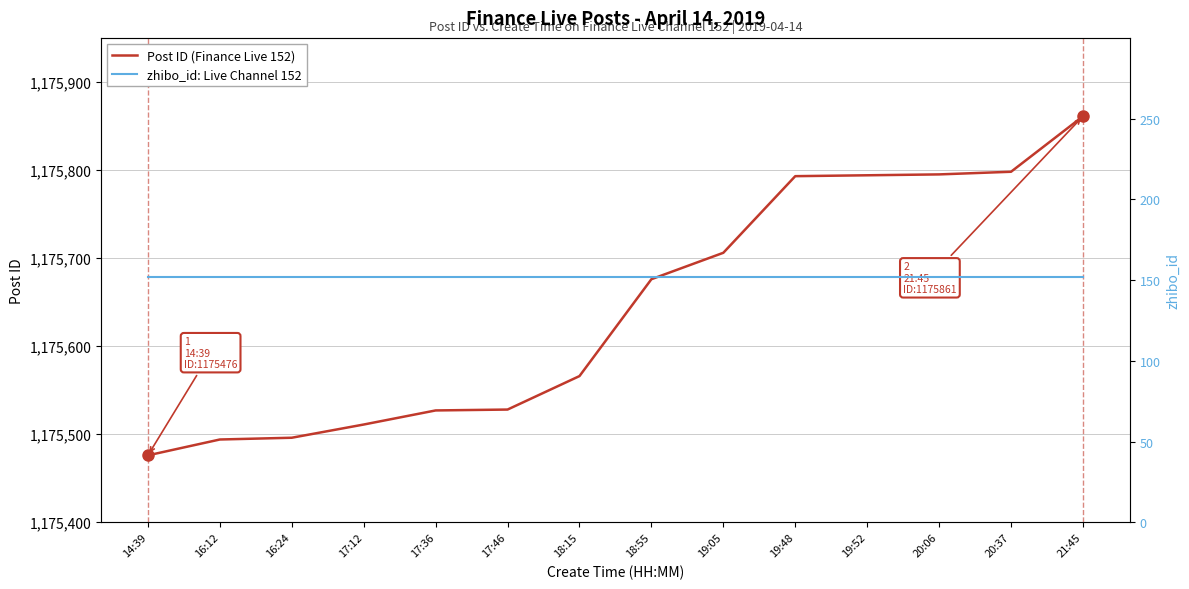

What is the total value across all series at 14:39?

1175628